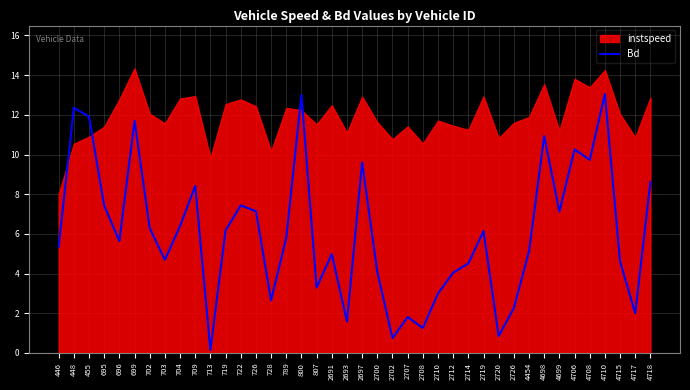

The Bd series shows 5.8 at 789. True or false?

True